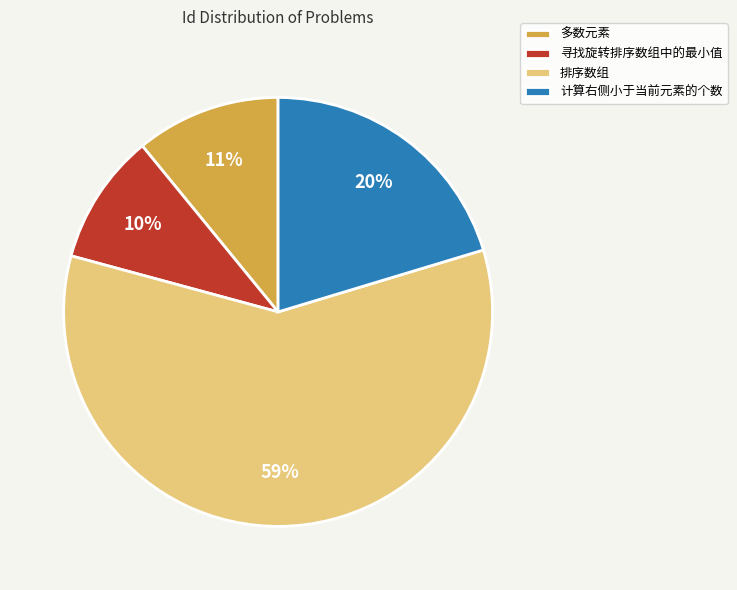

Rank the categories by value from highest to lowest.

排序数组, 计算右侧小于当前元素的个数, 多数元素, 寻找旋转排序数组中的最小值